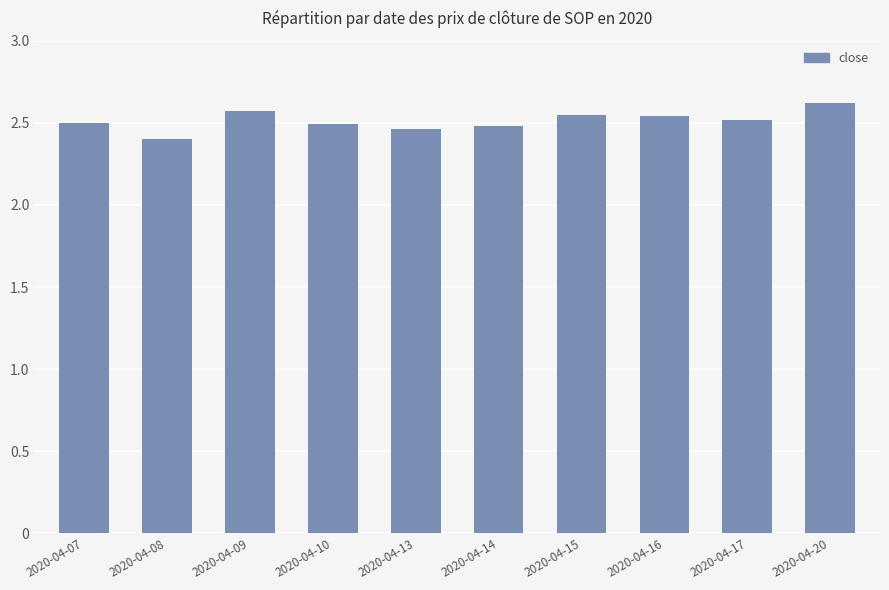

Approximately how many times larger is the value at 2020-04-14 compared to 2020-04-08?

1.0